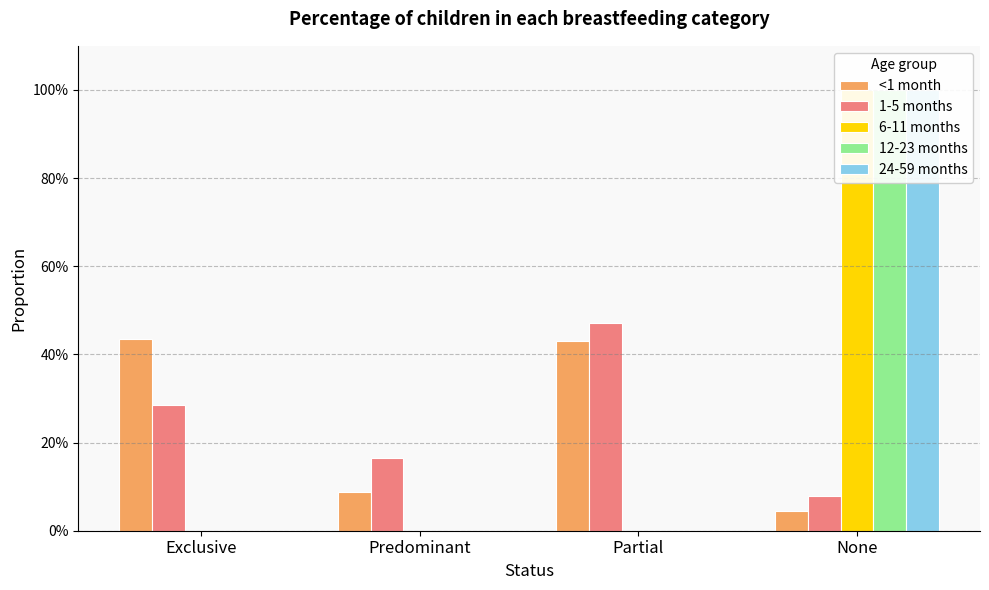

What is the greatest value displayed?

1.0